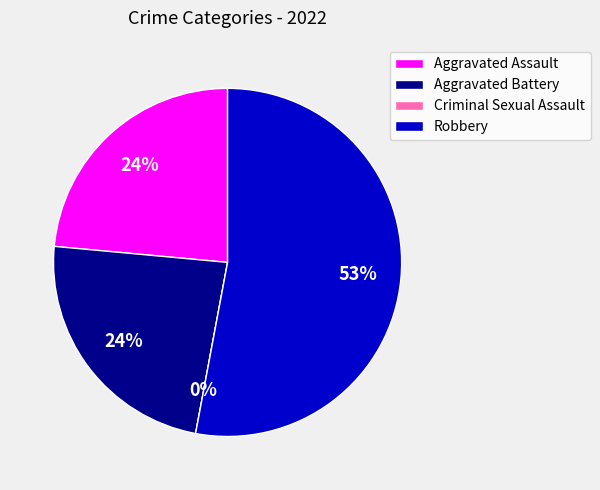

What is the change in value from Aggravated Battery to Criminal Sexual Assault?

-4